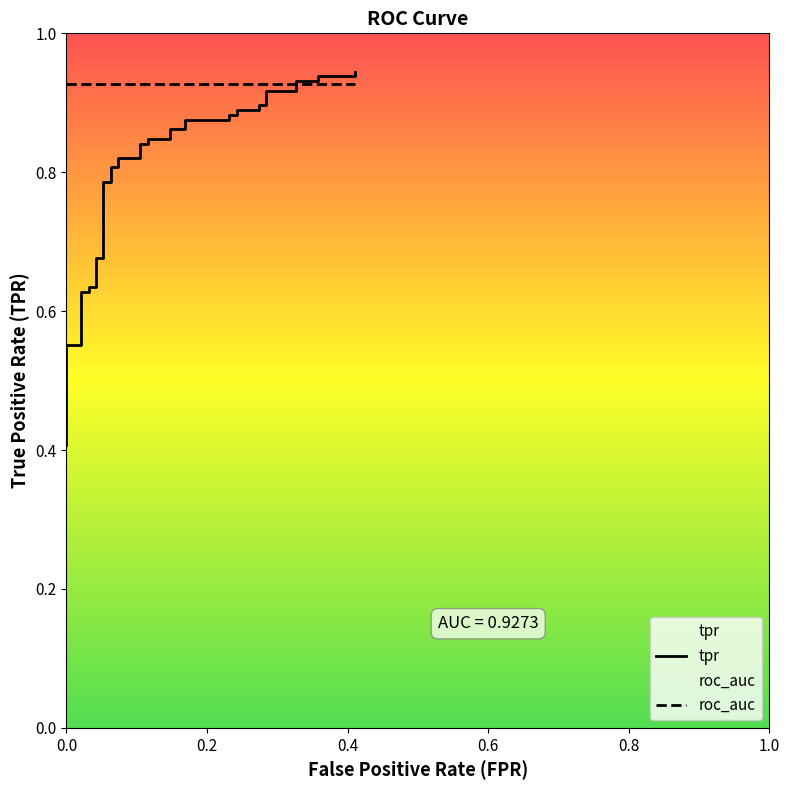

The value at 33 is 0.2. True or false?

False